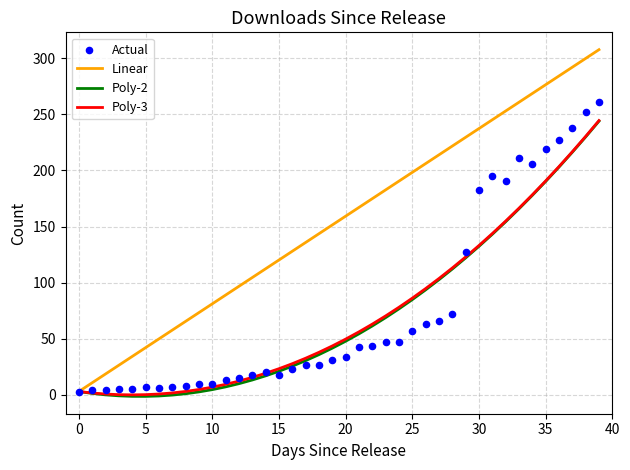

Which series contains the highest Y value?

Linear